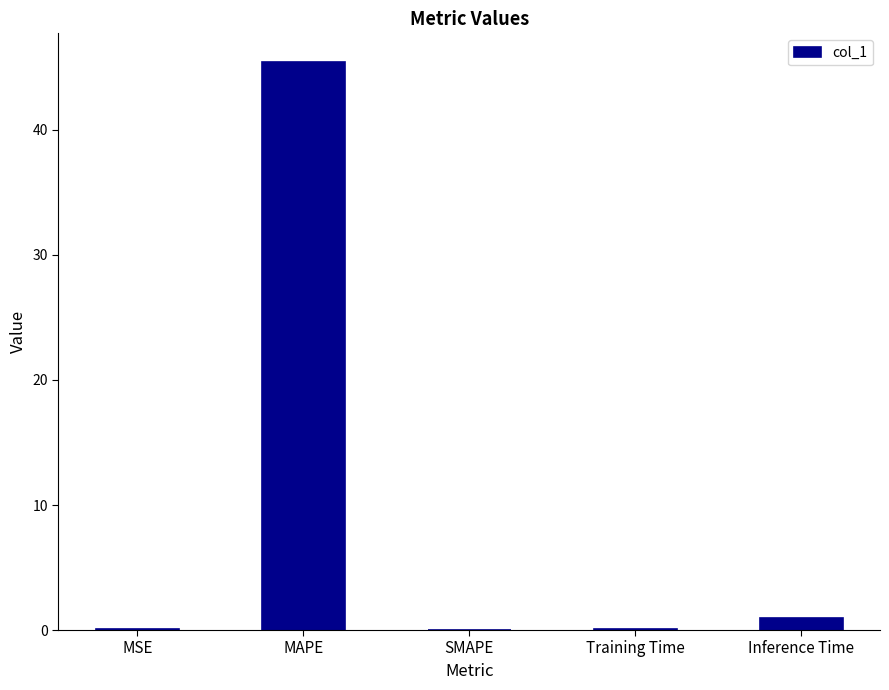

What is the maximum value shown in the chart?

45.5